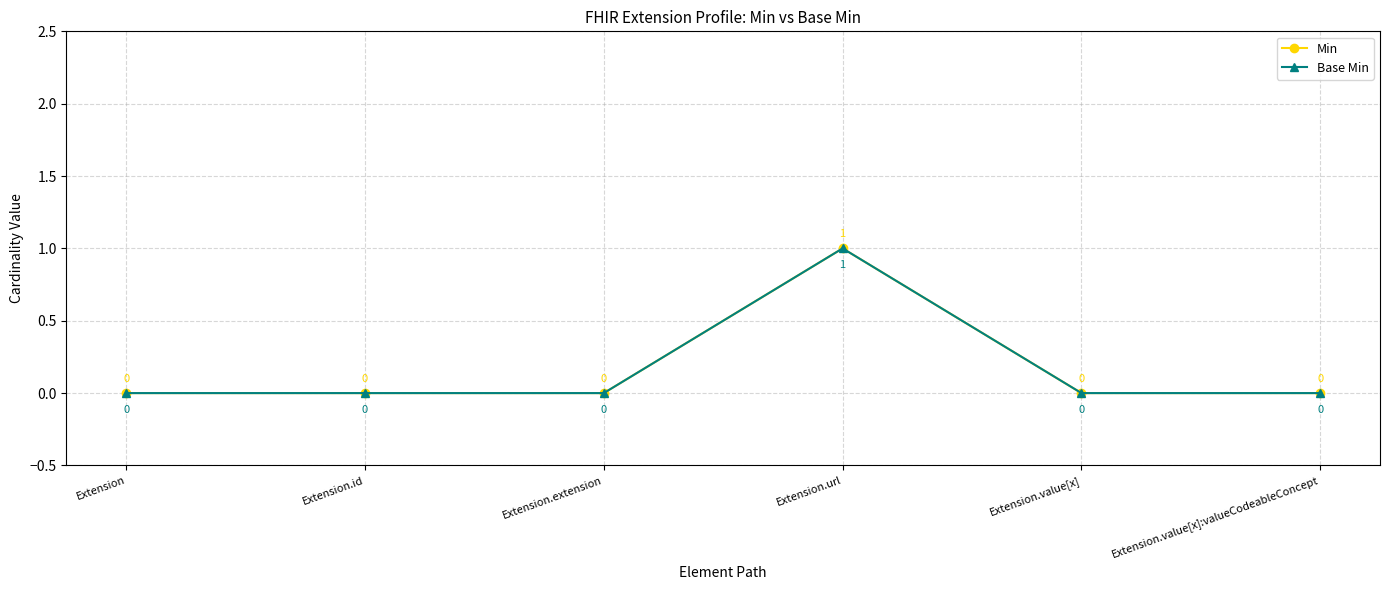

The value of Base Min at Extension.url is 1. True or false?

True